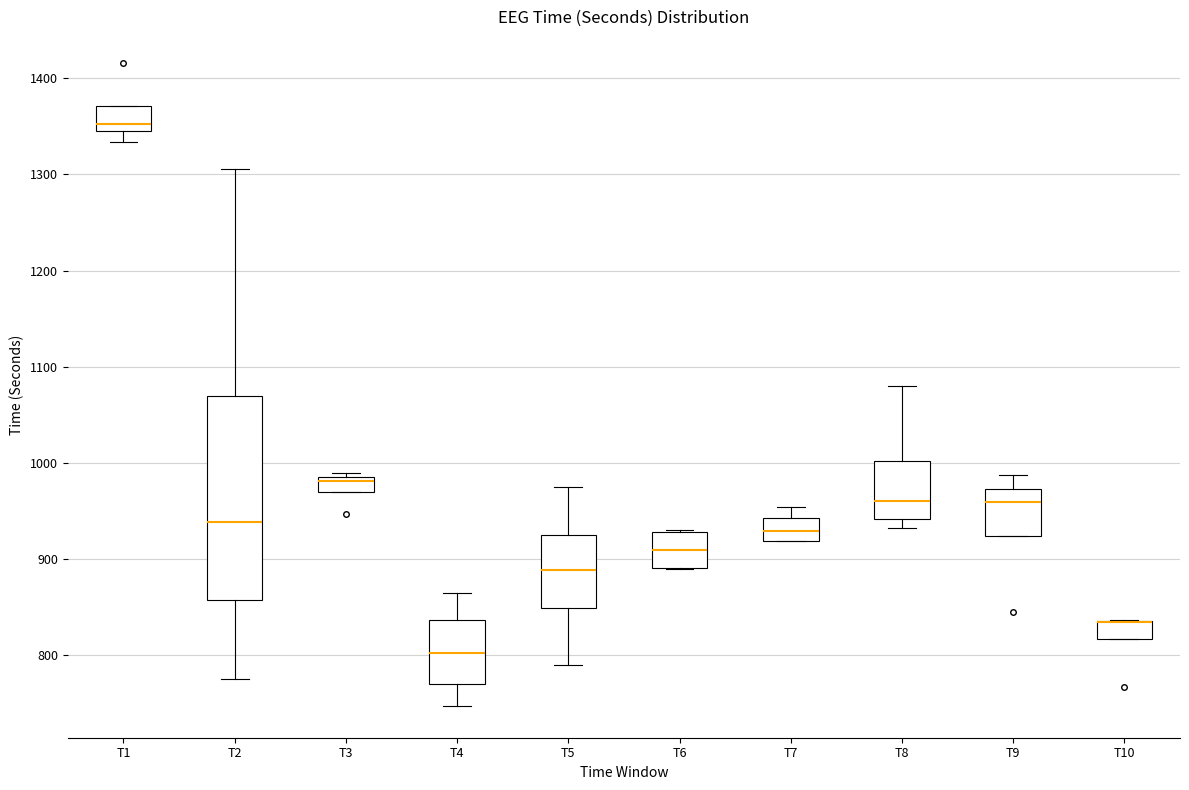

Where is the upper edge of the box for T2 on the y-axis? The values are not printed on the chart, so give them approximately, as read against the axis.

1070